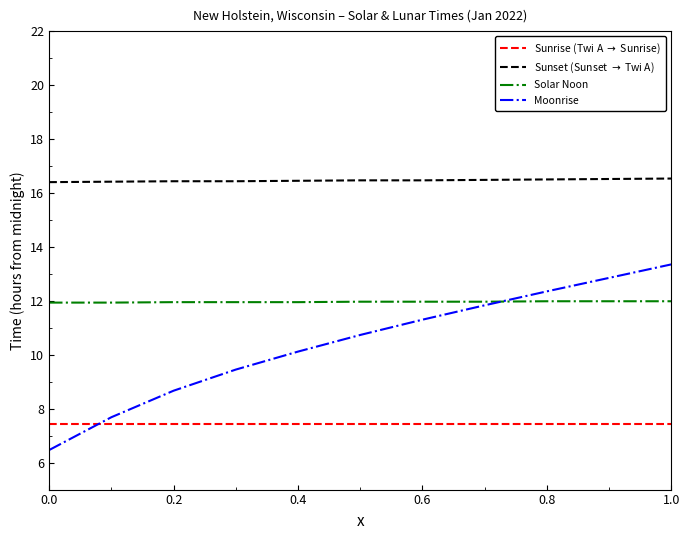

Which series has the widest spread of values?

Moonrise